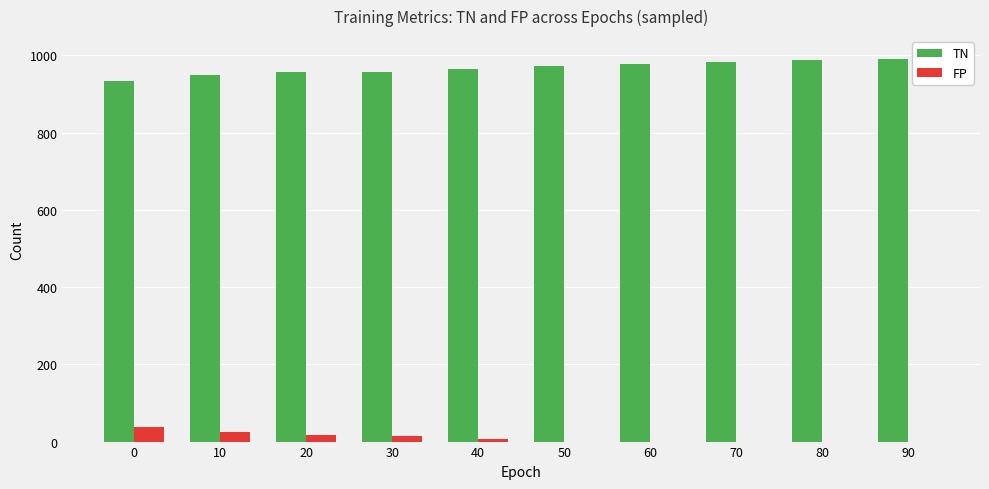

Read the TN value at 0.

935